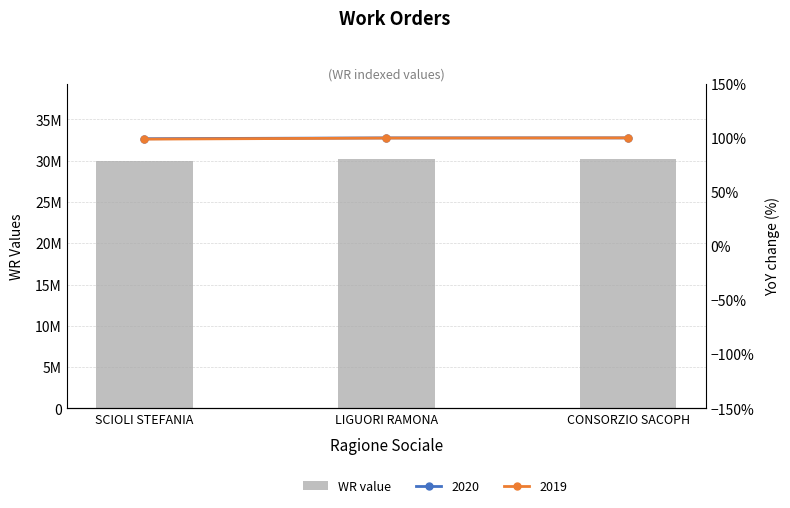

What is the difference between the values at SCIOLI STEFANIA and LIGUORI RAMONA?

229268